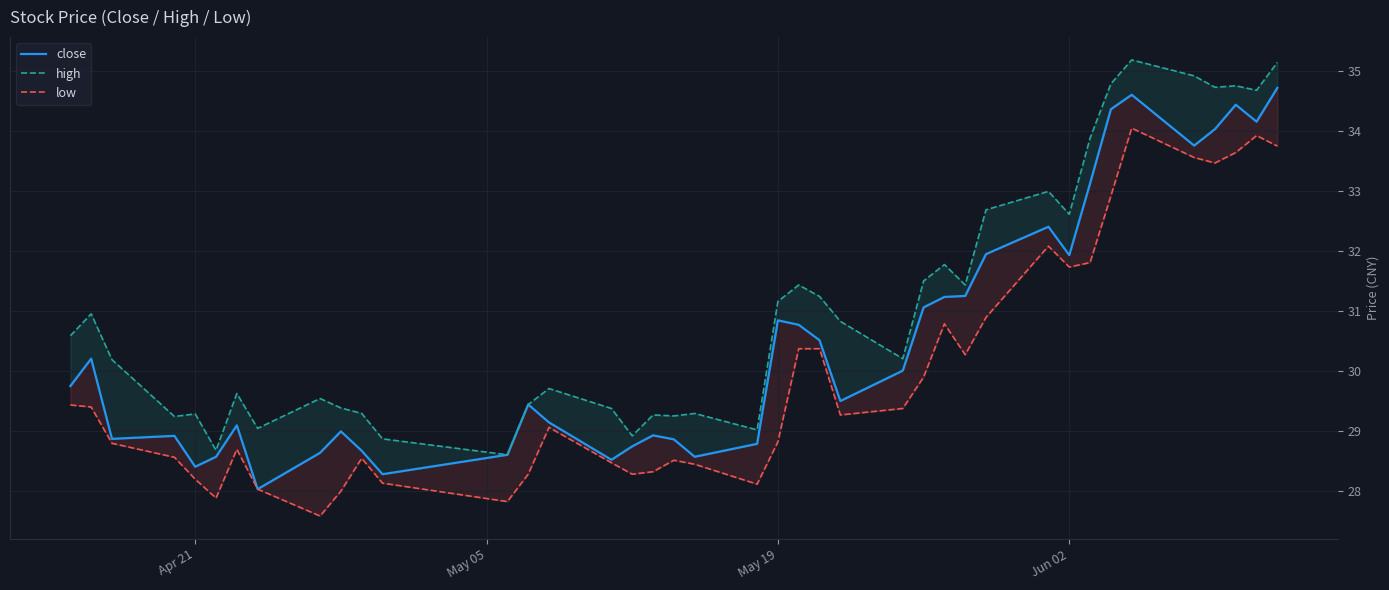

In close, how many points are higher than both neighbors (excluding endpoints)?

10